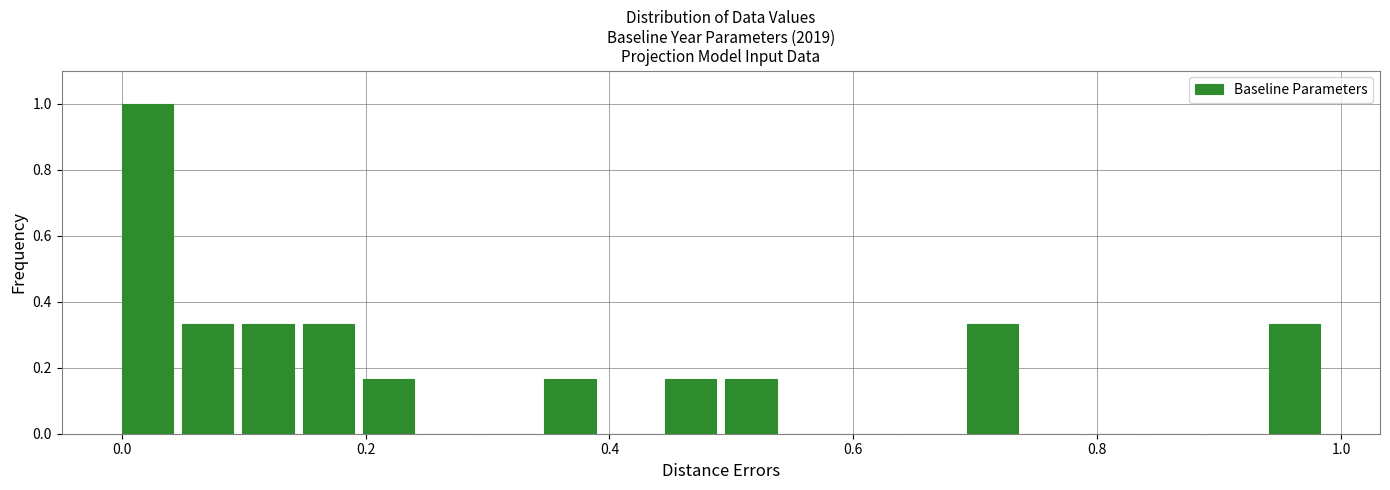

Read against the x-axis, roughly where is the centre of the tallest bar?

0.02